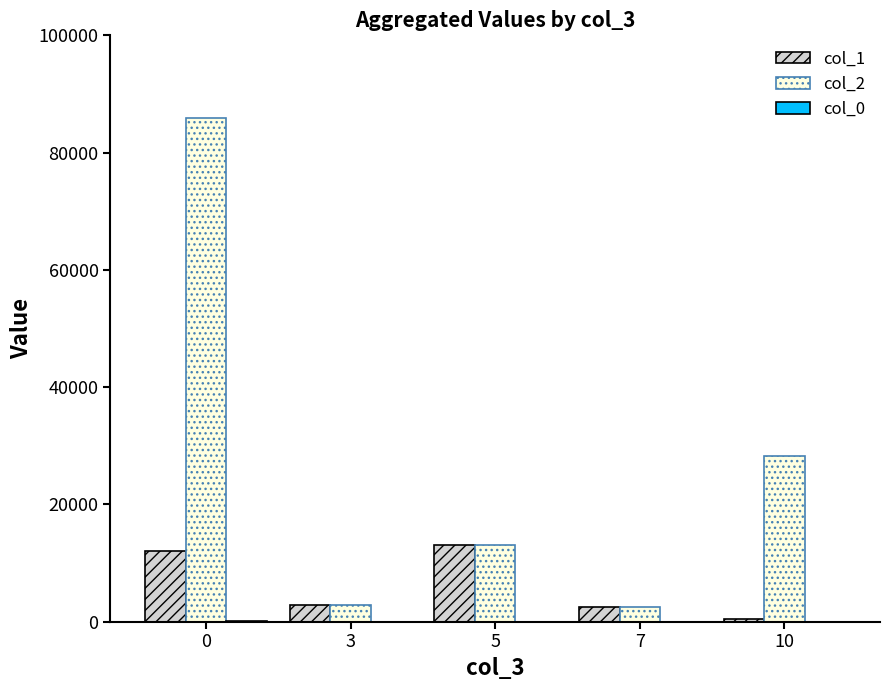

The value of col_1 at 5 is 13063.0. True or false?

True